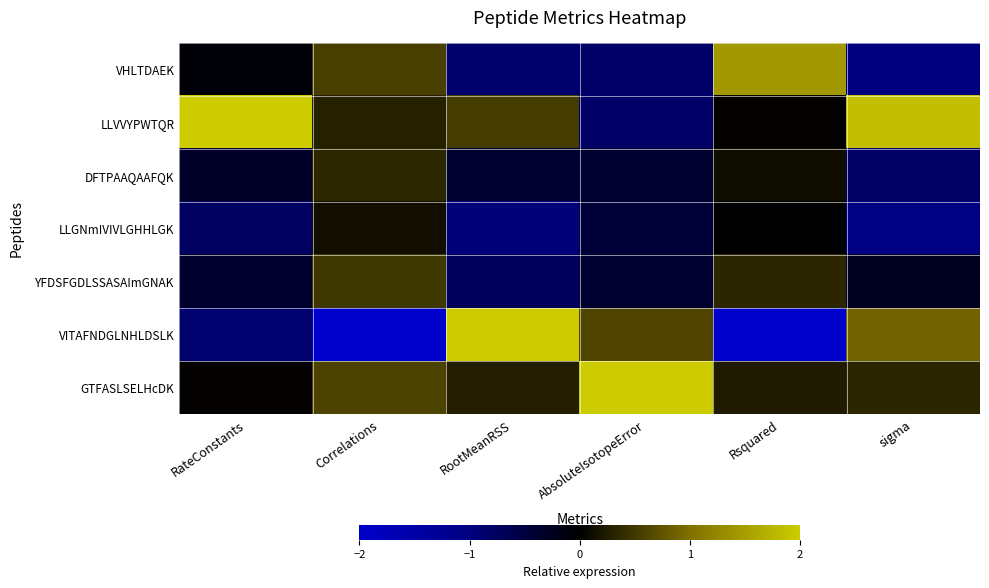

What is the greatest value displayed?

2.3